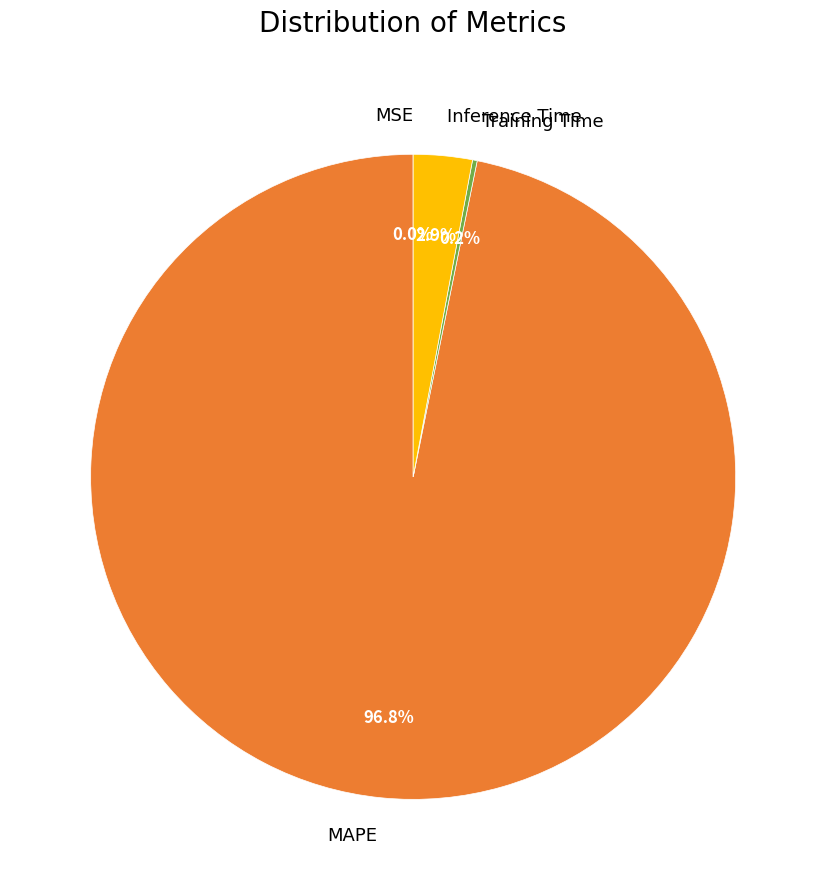

What is the total percentage of Inference Time and MAPE?

99.8%